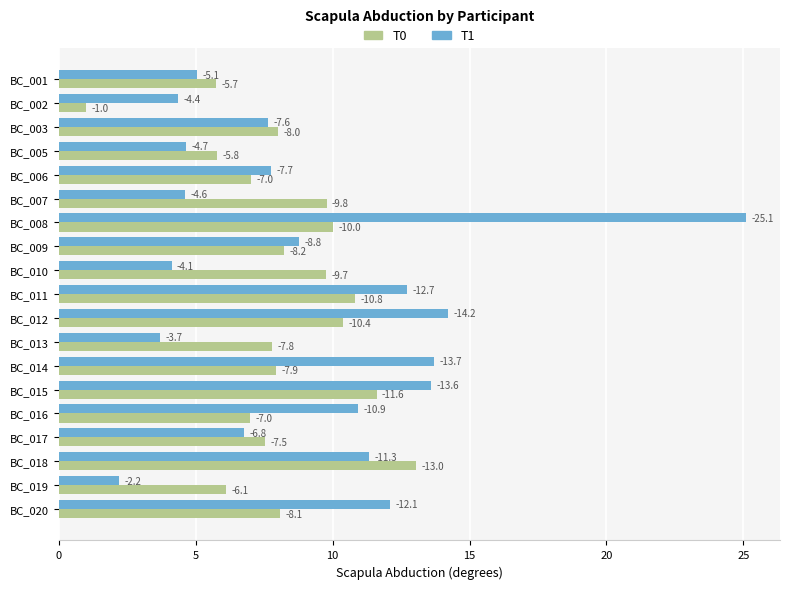

What is the difference between the second highest and minimum values in the T1 series?

12.0